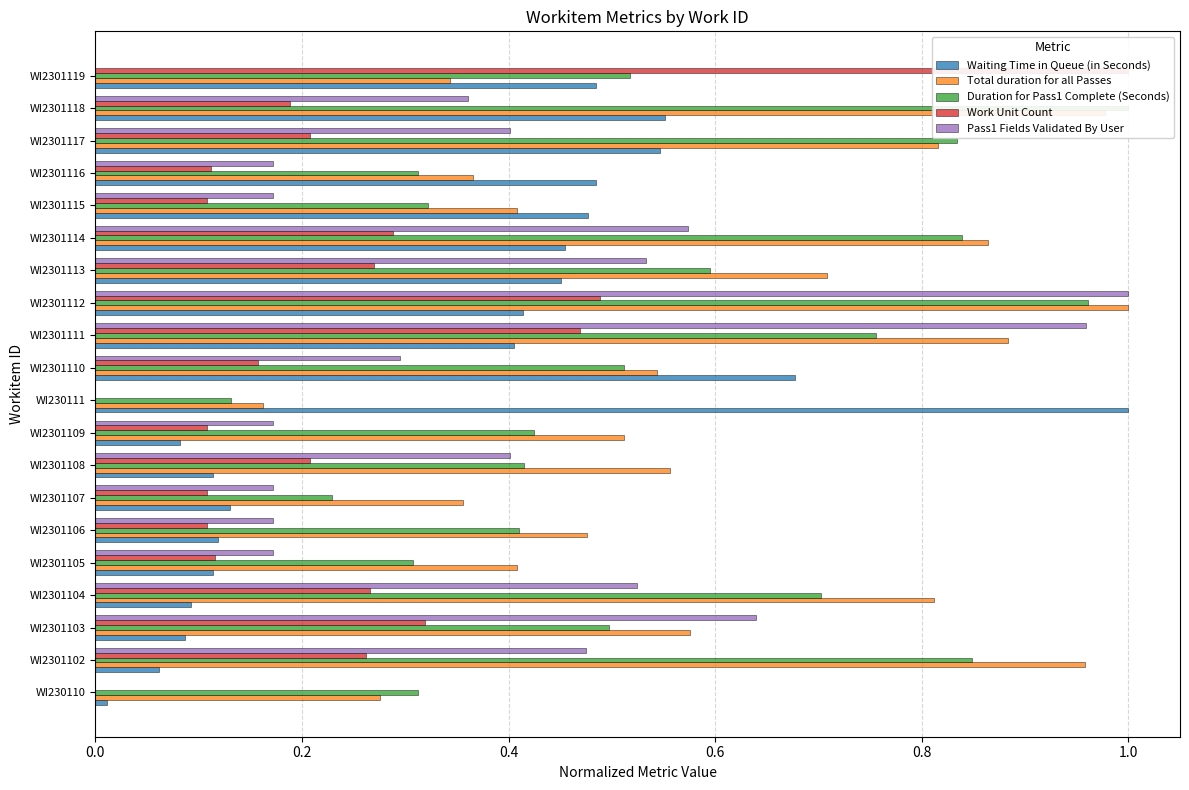

What are all the series names shown in the legend?

Waiting Time in Queue (in Seconds), Total duration for all Passes, Duration for Pass1 Complete (Seconds), Work Unit Count, Pass1 Fields Validated By User